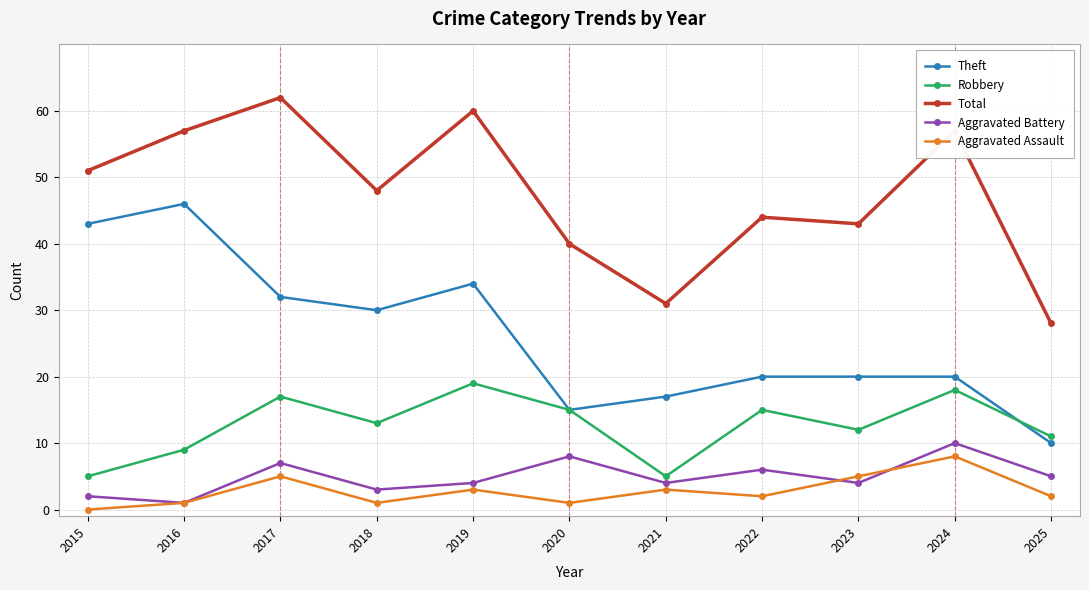

What is the difference between the maximum and minimum values in the Robbery series?

14